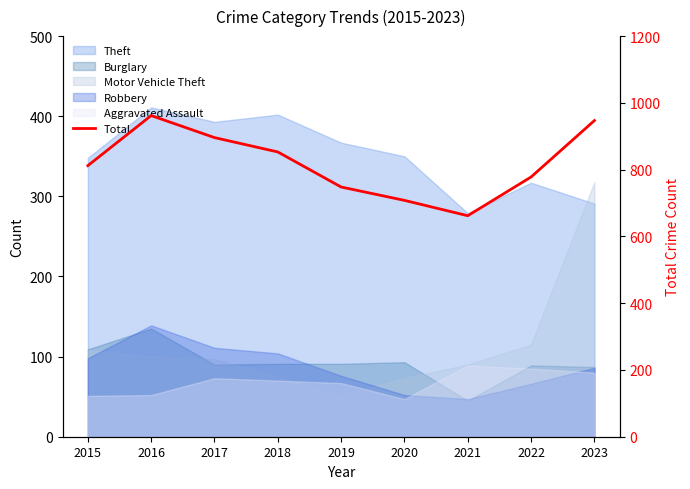

What is the change in value from 2017 to 2023?

+51